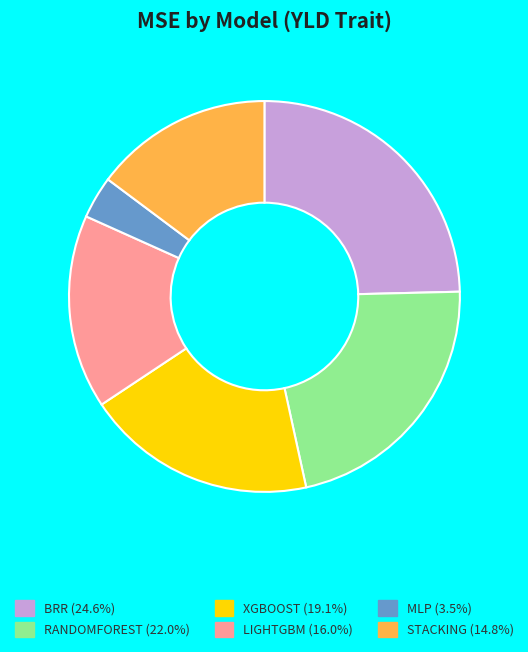

Is the sum of RANDOMFOREST and XGBOOST greater than half?

No